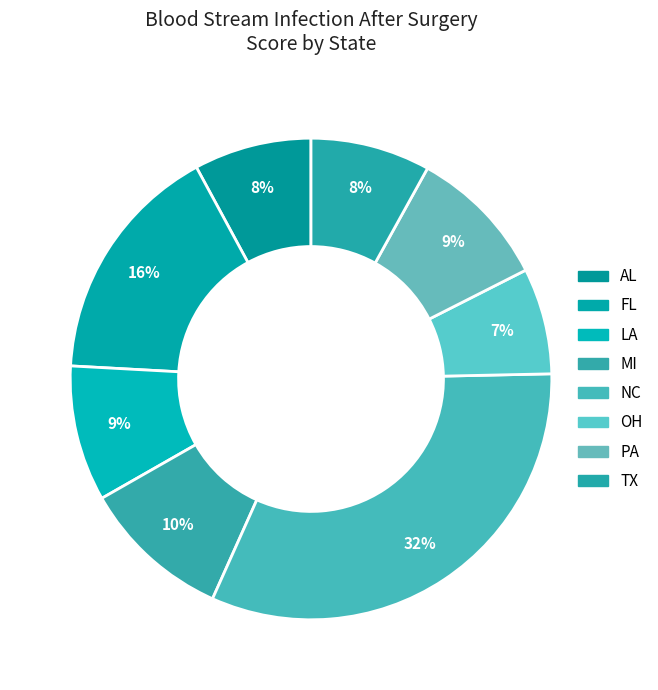

How many slices are in this pie chart?

8